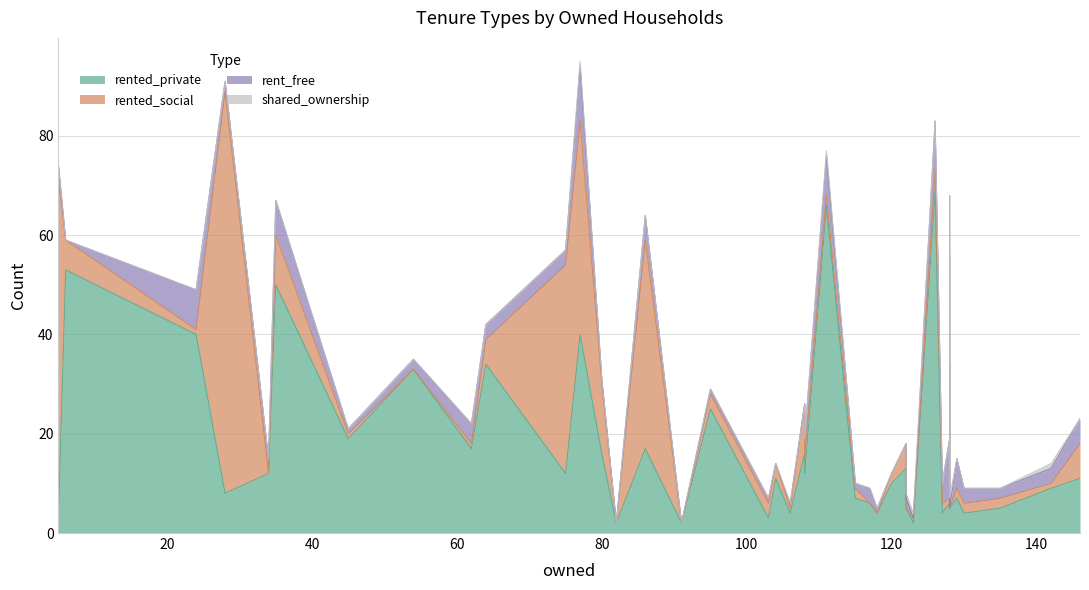

What is the difference between the maximum and minimum values in the rent_free series?

12